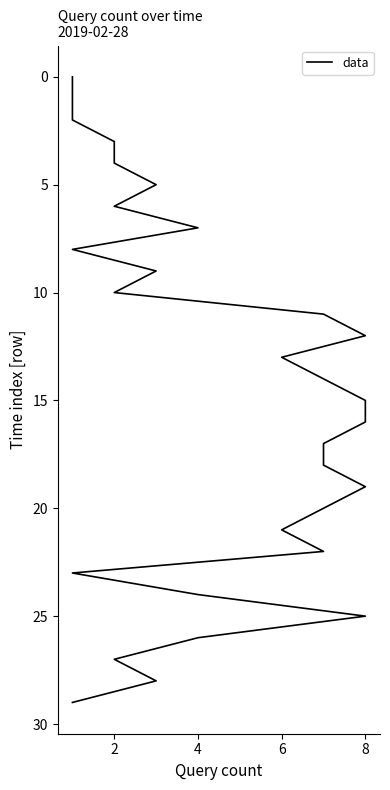

How many lines are shown in the chart?

1